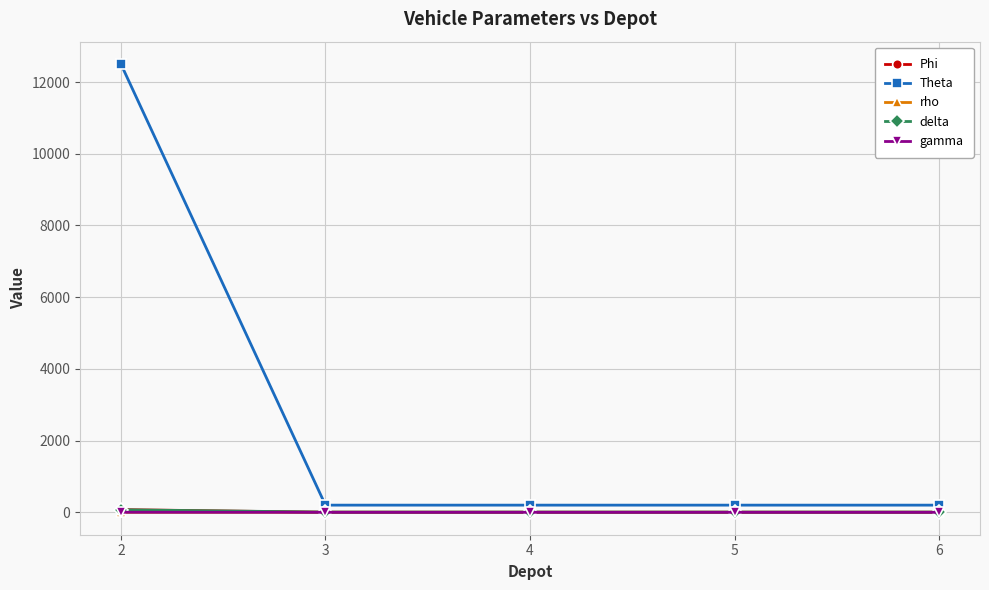

What is the maximum value shown in the chart?

12500.0